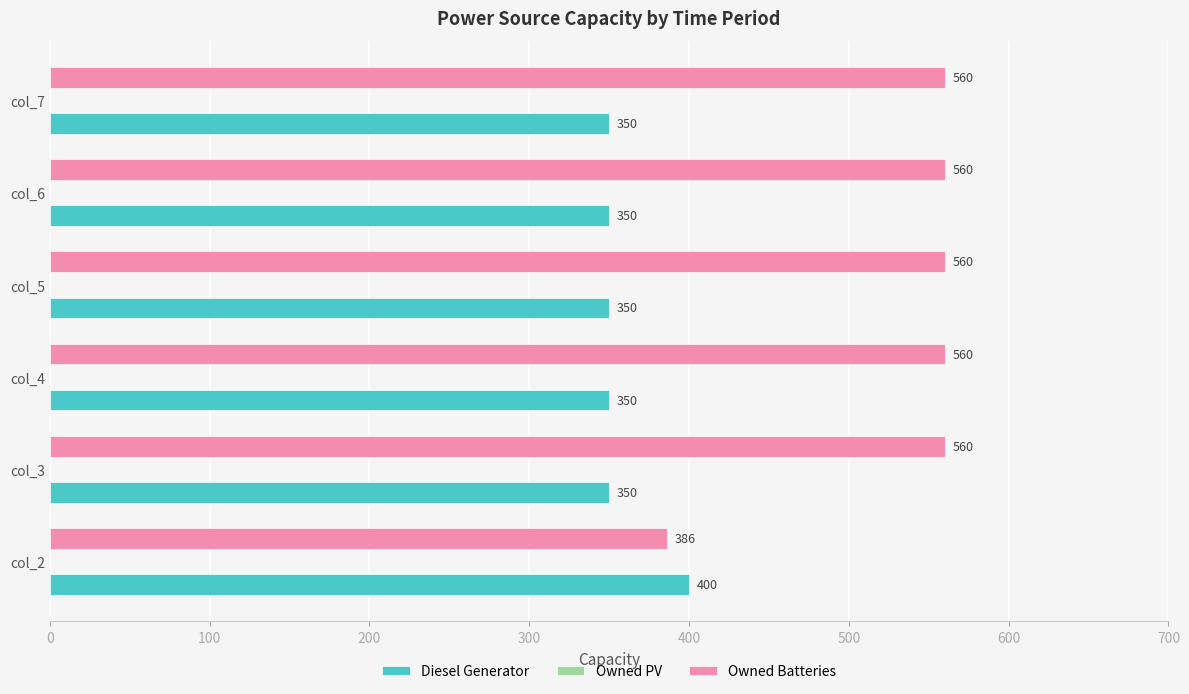

What is the minimum value for Owned Batteries?

386